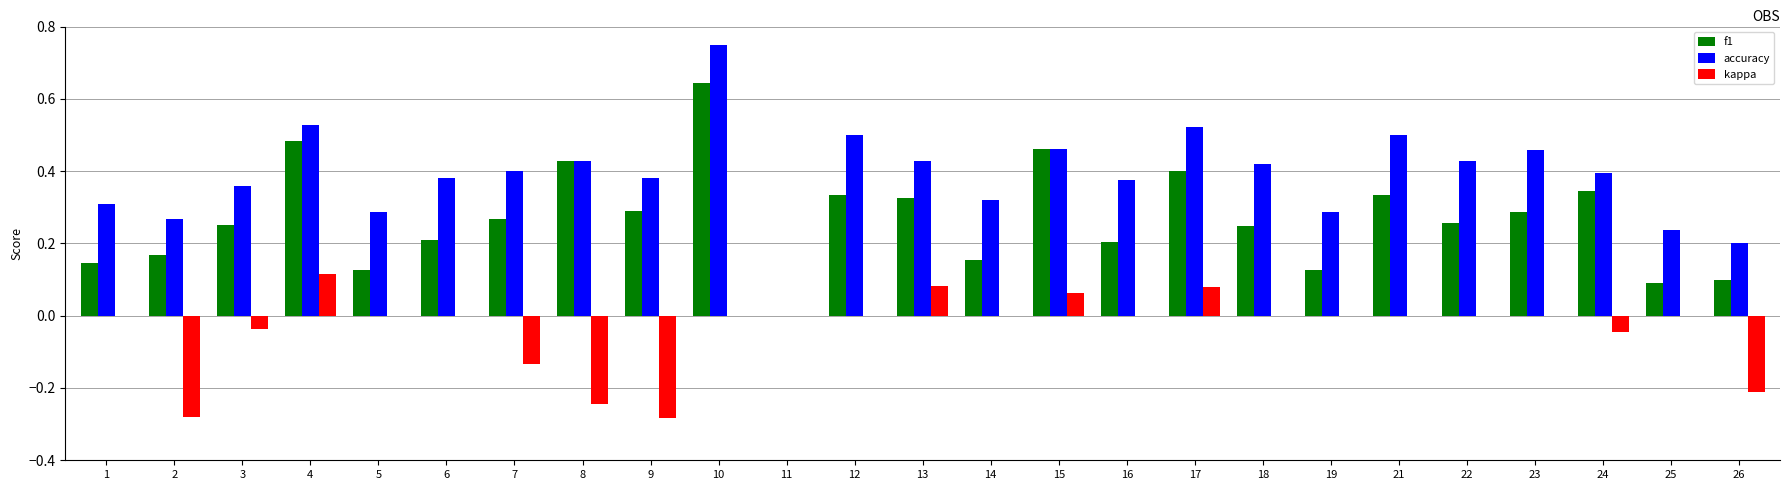

How many groups of bars are there?

25